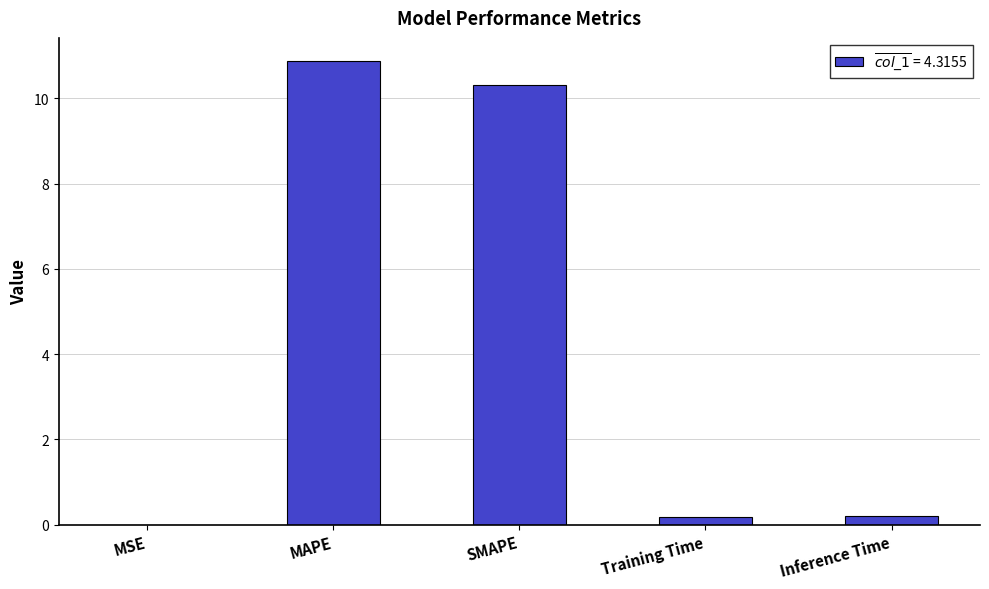

Which category has the highest value across all series?

MAPE